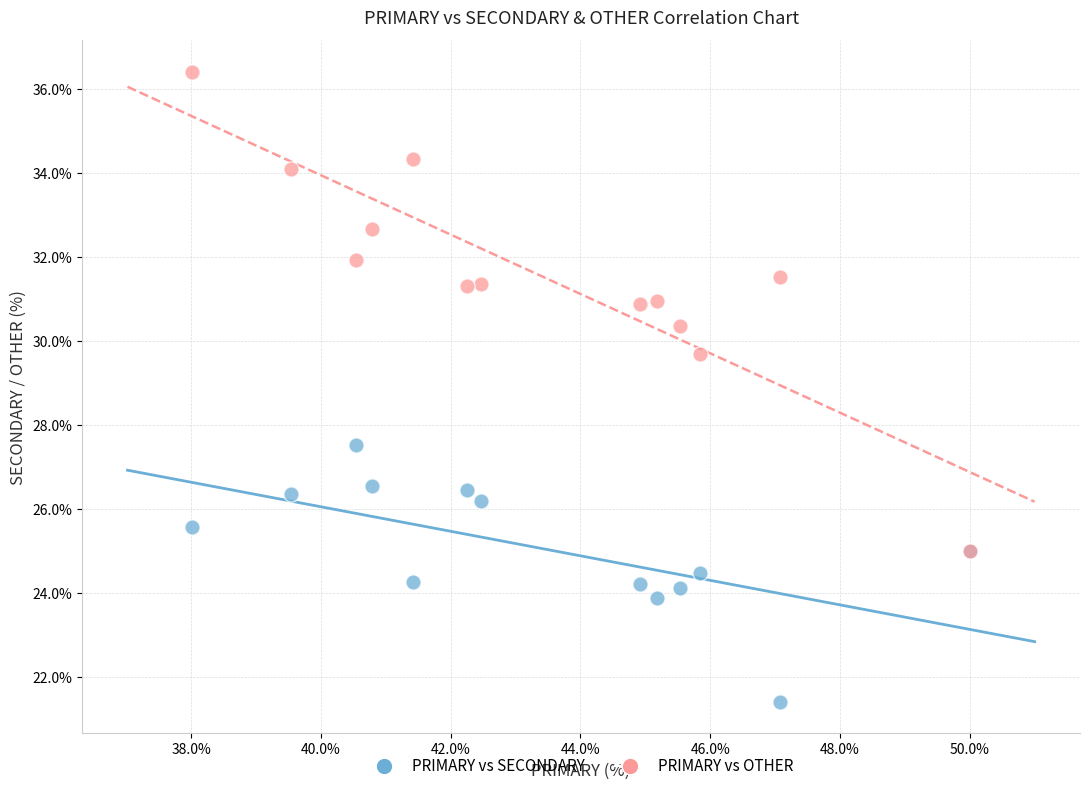

Which series has the widest spread of Y values?

PRIMARY vs OTHER